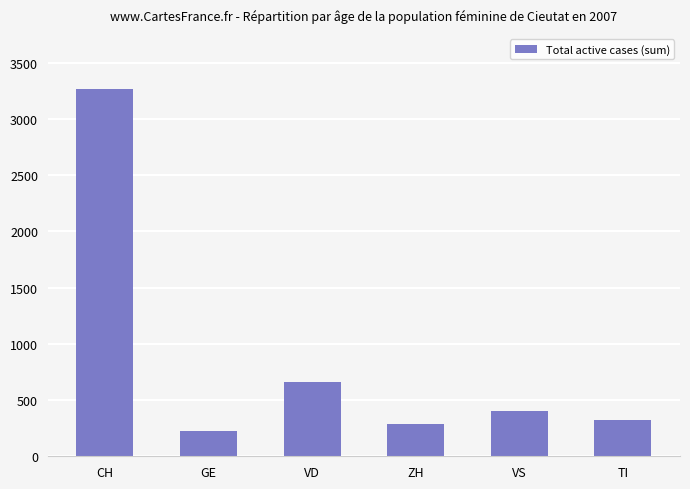

List the labels in order of value, largest first.

CH, VD, VS, TI, ZH, GE